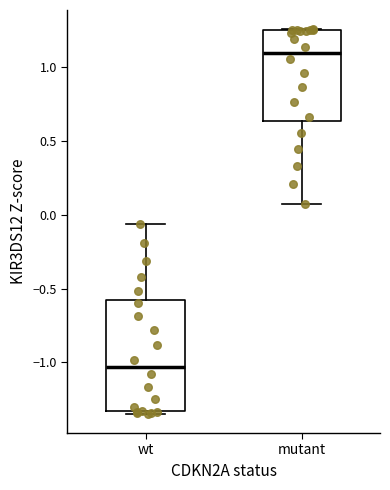

Which box's median line is the lowest?

wt